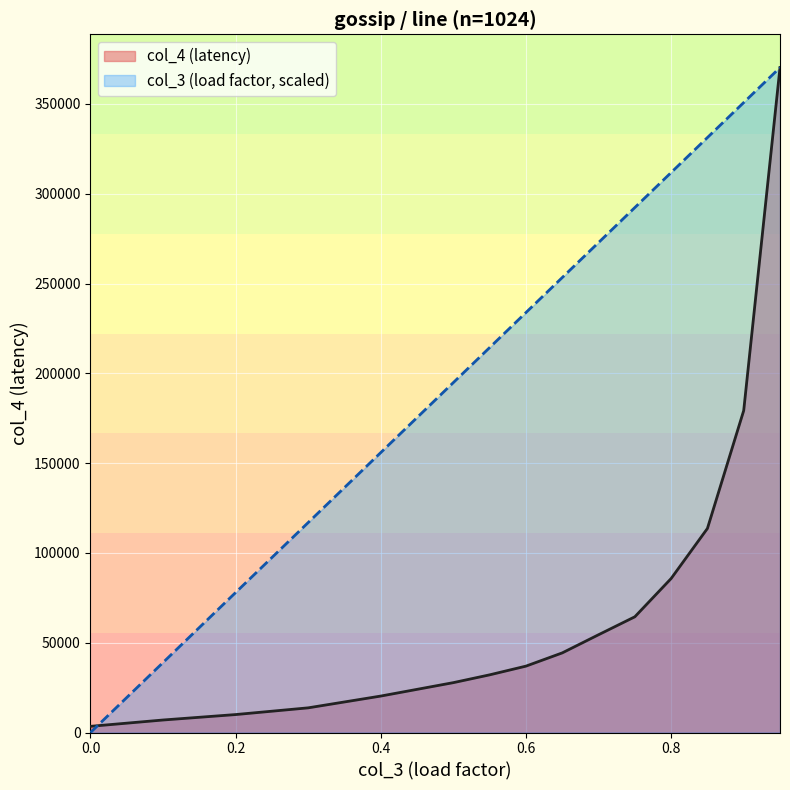

List the labels in order of col_4 value, smallest first.

0.0, 0.1, 0.2, 0.3, 0.4, 0.5, 0.55, 0.6, 0.65, 0.7, 0.75, 0.8, 0.85, 0.9, 0.95